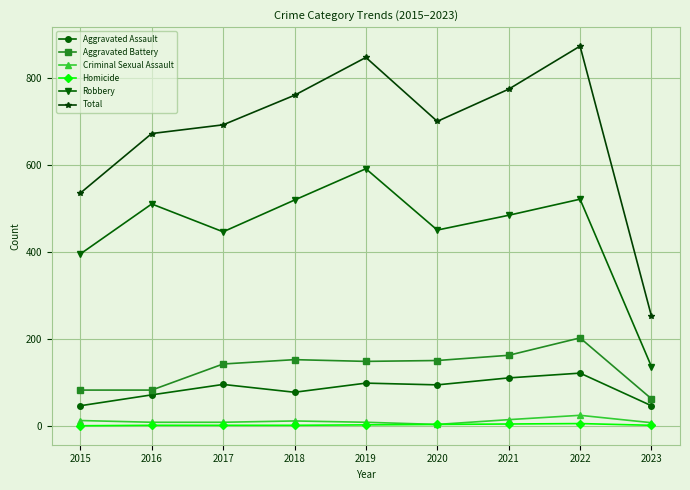

Does the chart have visible grid lines?

Yes